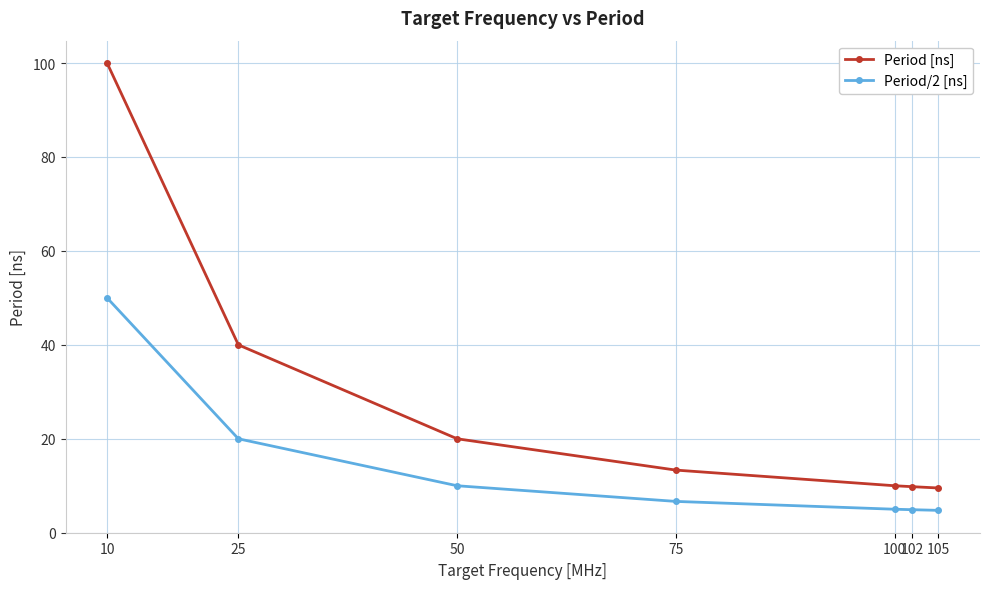

At which label is Period [ns] closest to 54?

25